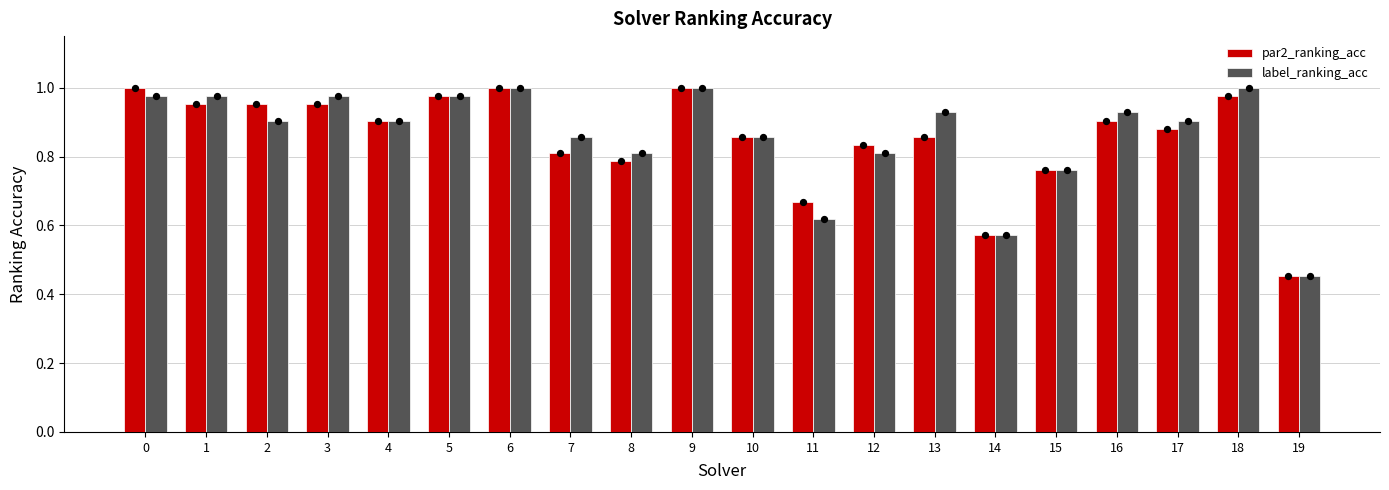

Which series has the largest total across all categories?

label_ranking_acc